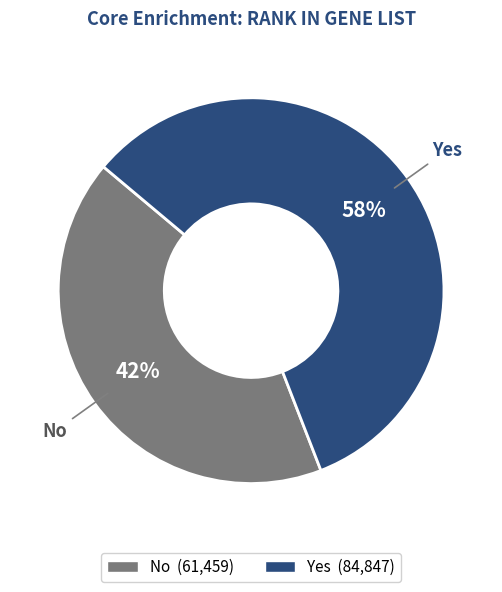

To the nearest percent, what is the average slice percentage?

50%